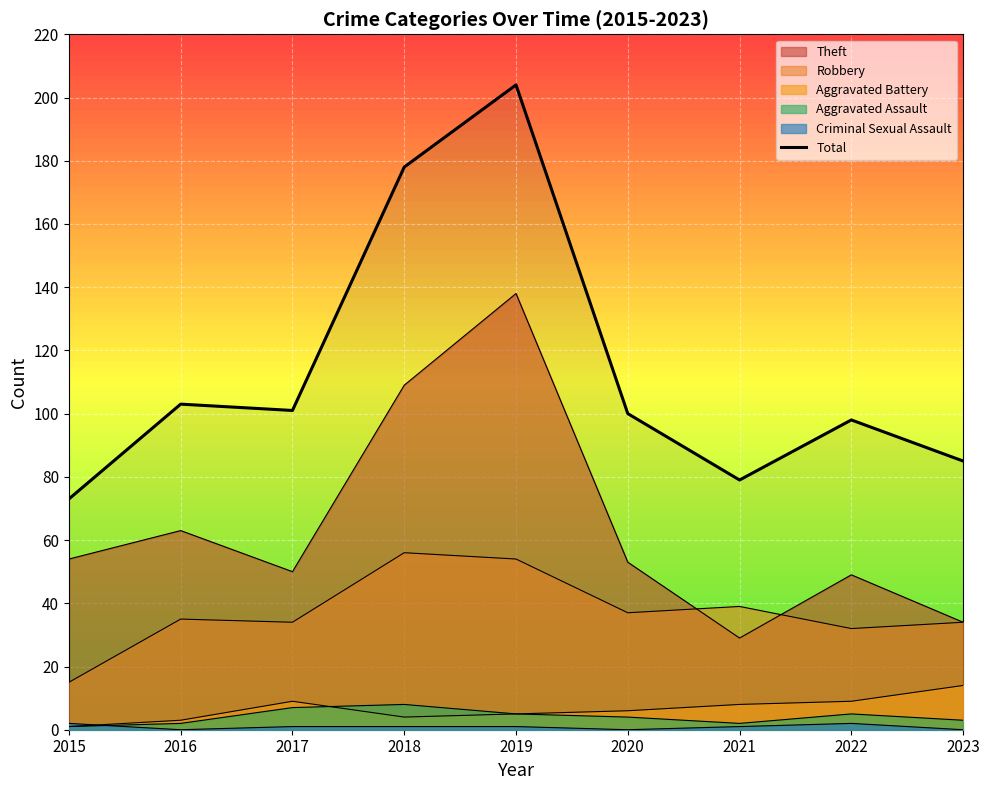

Rank the categories by value from highest to lowest.

2019, 2018, 2016, 2017, 2020, 2022, 2023, 2021, 2015